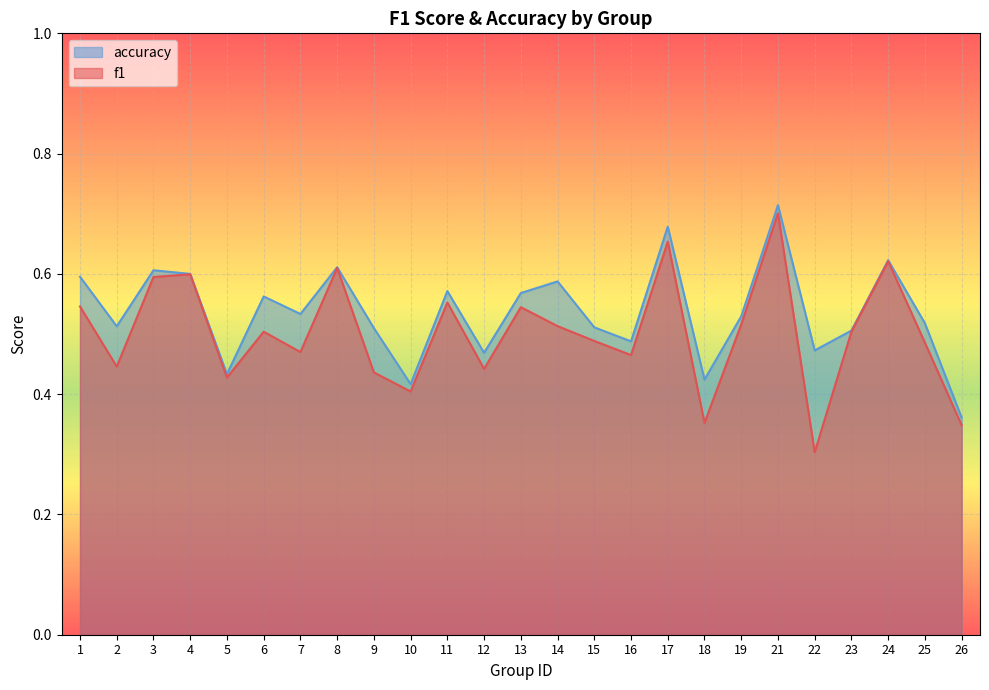

Does the chart display data point markers on the line(s)?

No